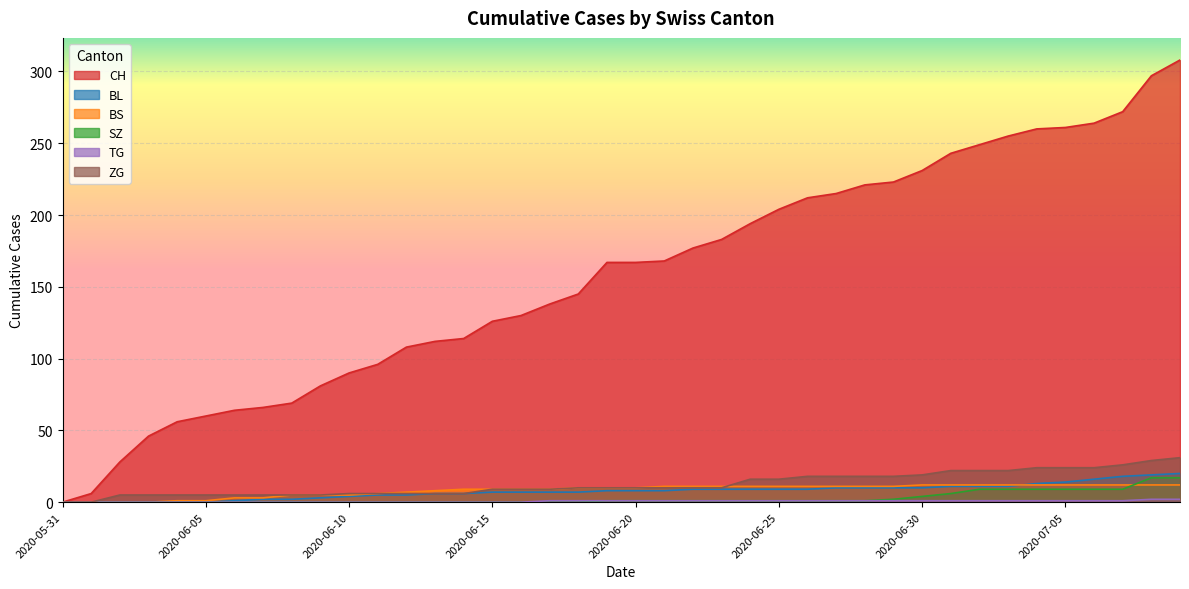

Which series has the largest range (max minus min)?

CH